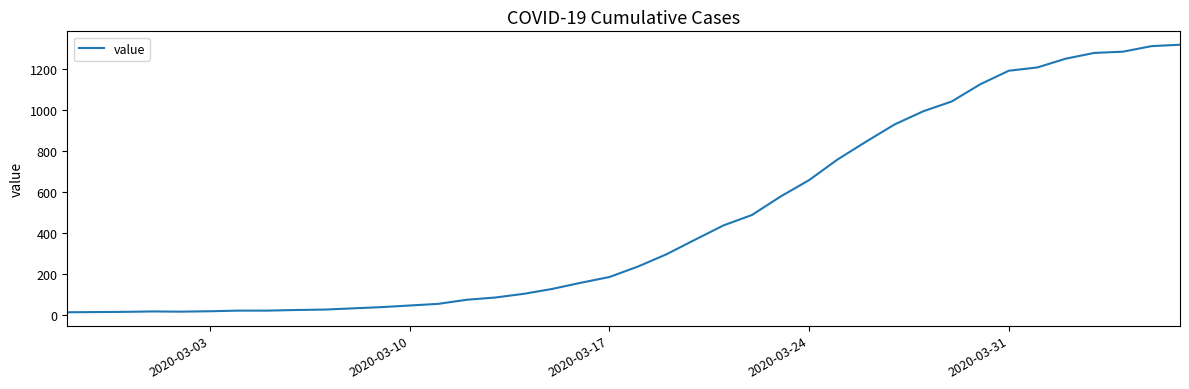

What is the maximum value shown in the chart?

1319